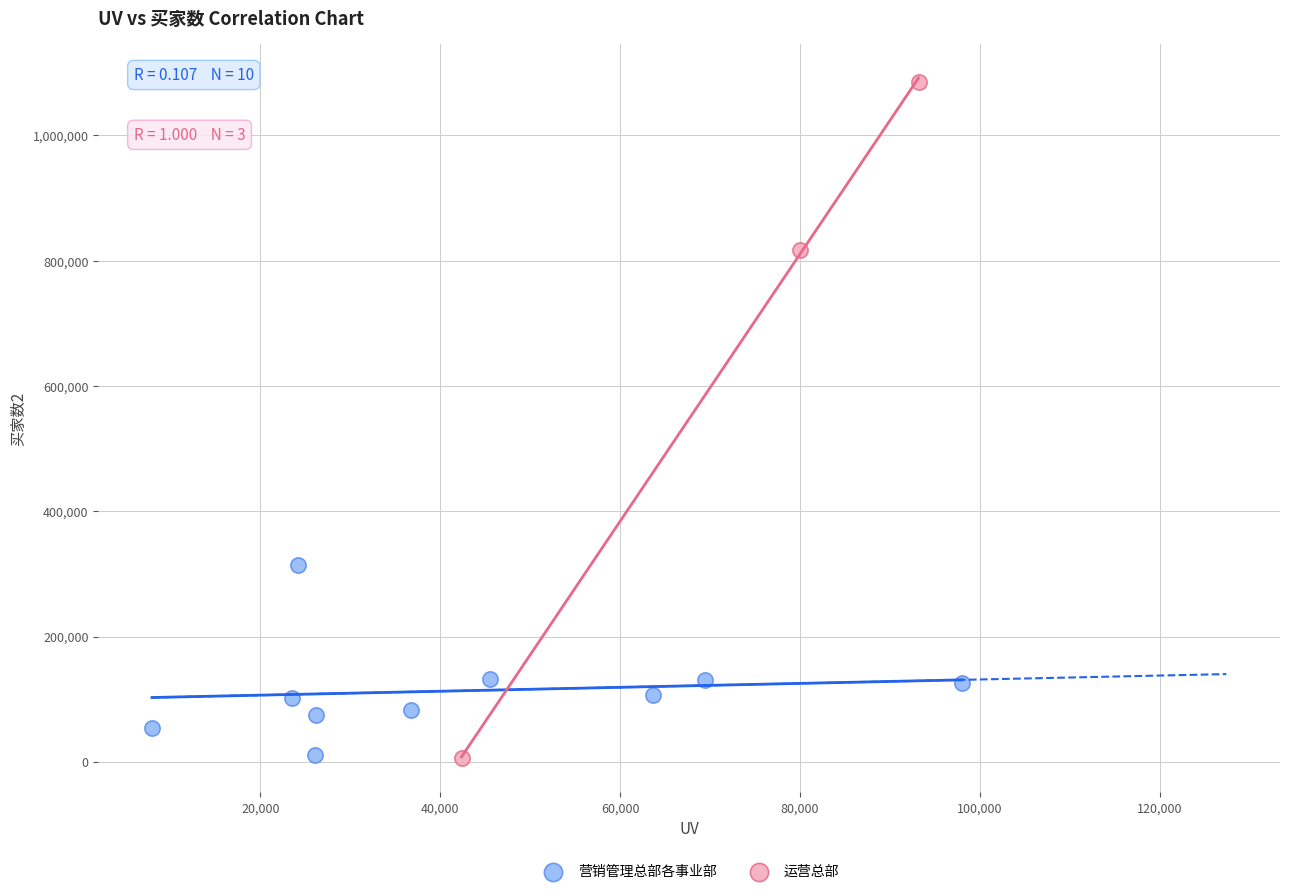

Which series has the largest Y range (max minus min)?

运营总部